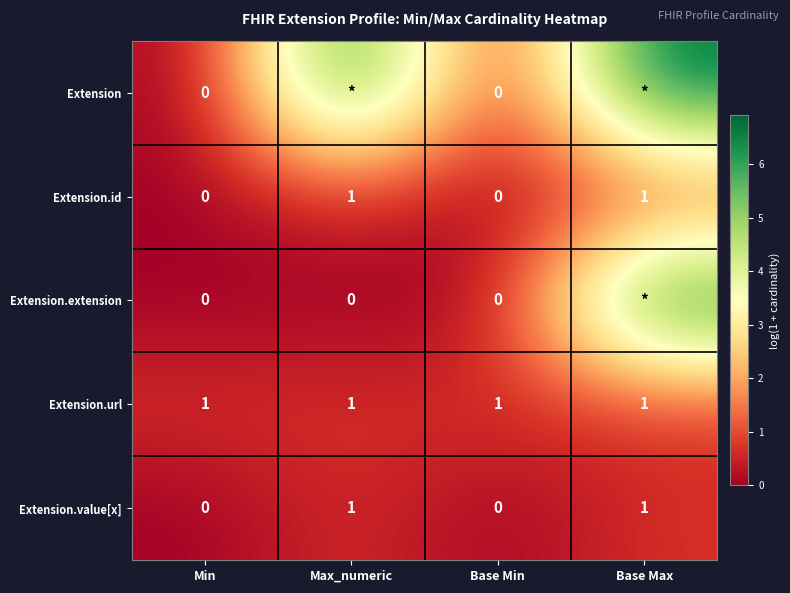

Which label corresponds to the largest value in the chart?

Max_numeric